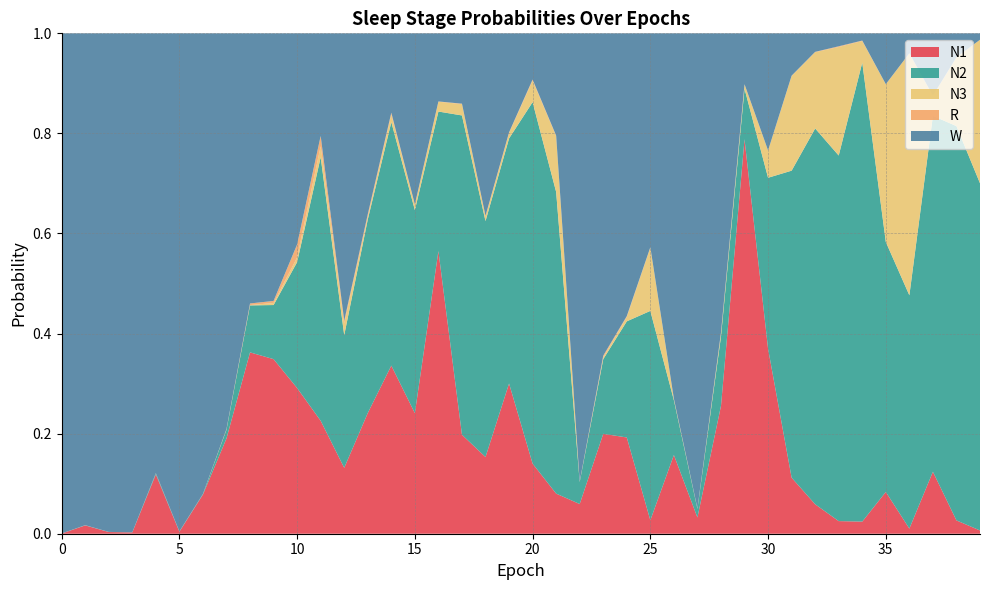

Reading left to right, list all the values displayed in this chart.

N1: 0=0.0	1=0.0	2=0.0	3=0.0	4=0.1	5=0.0	6=0.1	7=0.2	8=0.4	9=0.3	10=0.3	11=0.2	12=0.1	13=0.2	14=0.3	15=0.2	16=0.6	17=0.2	18=0.2	19=0.3	20=0.1	21=0.1	22=0.1	23=0.2	24=0.2	25=0.0	26=0.2	27=0.0	28=0.3	29=0.8	30=0.4	31=0.1	32=0.1	33=0.0	34=0.0	35=0.1	36=0.0	37=0.1	38=0.0	39=0.0
N2: 0=0.0	1=0.0	2=0.0	3=0.0	4=0.0	5=0.0	6=0.0	7=0.0	8=0.1	9=0.1	10=0.3	11=0.5	12=0.3	13=0.4	14=0.5	15=0.4	16=0.3	17=0.6	18=0.5	19=0.5	20=0.7	21=0.6	22=0.0	23=0.1	24=0.2	25=0.4	26=0.1	27=0.0	28=0.1	29=0.1	30=0.3	31=0.6	32=0.8	33=0.7	34=0.9	35=0.5	36=0.5	37=0.7	38=0.8	39=0.7
N3: 0=0.0	1=0.0	2=0.0	3=0.0	4=0.0	5=0.0	6=0.0	7=0.0	8=0.0	9=0.0	10=0.0	11=0.0	12=0.0	13=0.0	14=0.0	15=0.0	16=0.0	17=0.0	18=0.0	19=0.0	20=0.0	21=0.1	22=0.0	23=0.0	24=0.0	25=0.1	26=0.0	27=0.0	28=0.0	29=0.0	30=0.1	31=0.2	32=0.2	33=0.2	34=0.0	35=0.3	36=0.5	37=0.0	38=0.1	39=0.3
R: 0=0.0	1=0.0	2=0.0	3=0.0	4=0.0	5=0.0	6=0.0	7=0.0	8=0.0	9=0.0	10=0.0	11=0.0	12=0.0	13=0.0	14=0.0	15=0.0	16=0.0	17=0.0	18=0.0	19=0.0	20=0.0	21=0.0	22=0.0	23=0.0	24=0.0	25=0.0	26=0.0	27=0.0	28=0.0	29=0.0	30=0.0	31=0.0	32=0.0	33=0.0	34=0.0	35=0.0	36=0.0	37=0.0	38=0.0	39=0.0
W: 0=1.0	1=1.0	2=1.0	3=1.0	4=0.9	5=1.0	6=0.9	7=0.8	8=0.5	9=0.5	10=0.4	11=0.2	12=0.6	13=0.4	14=0.2	15=0.3	16=0.1	17=0.1	18=0.4	19=0.2	20=0.1	21=0.2	22=0.9	23=0.6	24=0.6	25=0.4	26=0.7	27=0.9	28=0.6	29=0.1	30=0.2	31=0.1	32=0.0	33=0.0	34=0.0	35=0.1	36=0.0	37=0.1	38=0.0	39=0.0